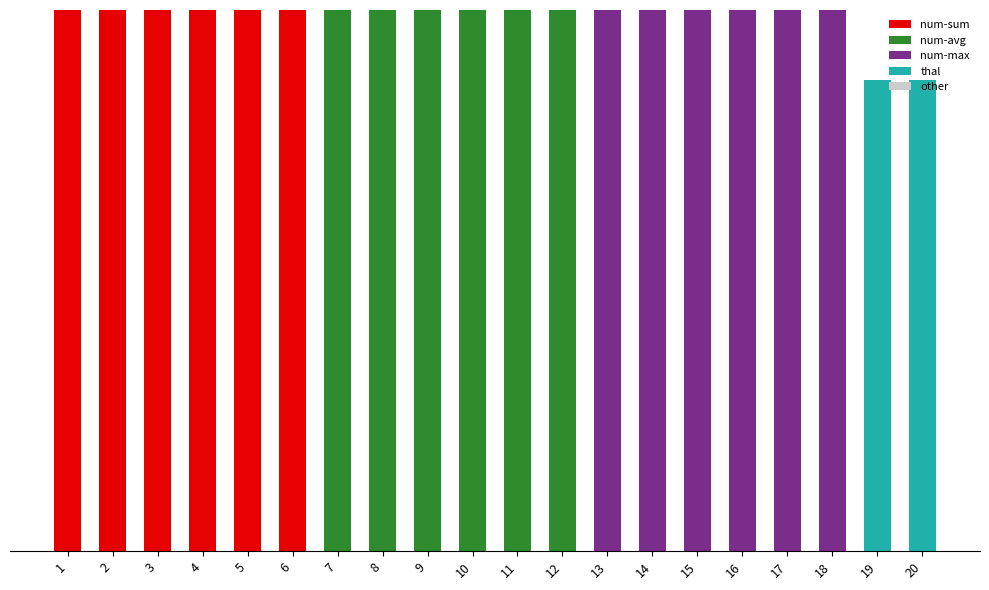

Does the chart contain stacked bars?

Yes